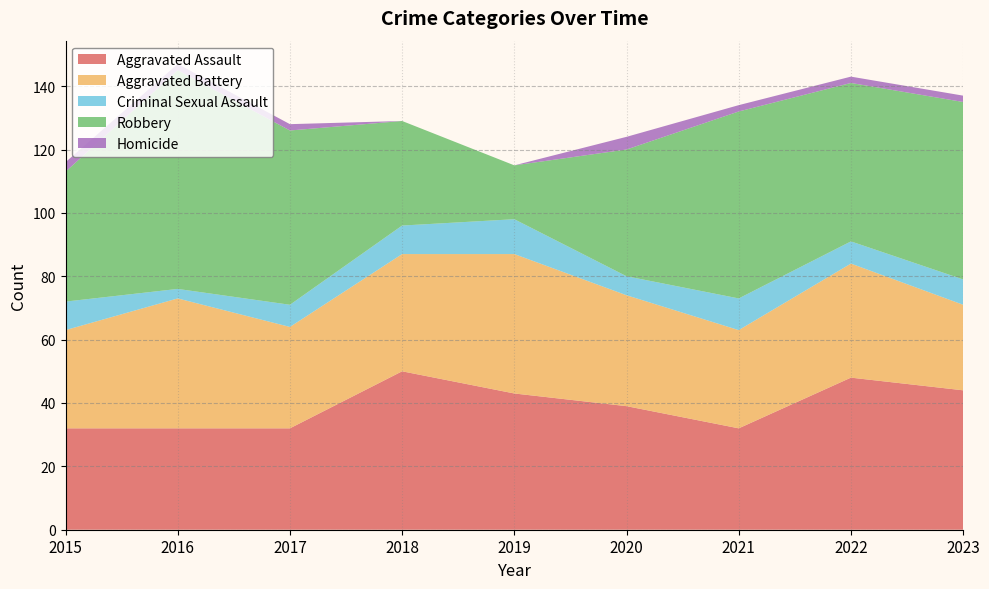

Reading left to right, extract all data points from this chart.

Aggravated Assault: 2015=32	2016=32	2017=32	2018=50	2019=43	2020=39	2021=32	2022=48	2023=44
Aggravated Battery: 2015=31	2016=41	2017=32	2018=37	2019=44	2020=35	2021=31	2022=36	2023=27
Criminal Sexual Assault: 2015=9	2016=3	2017=7	2018=9	2019=11	2020=6	2021=10	2022=7	2023=8
Robbery: 2015=41	2016=69	2017=55	2018=33	2019=17	2020=40	2021=59	2022=50	2023=56
Homicide: 2015=3	2016=2	2017=2	2018=0	2019=0	2020=4	2021=2	2022=2	2023=2